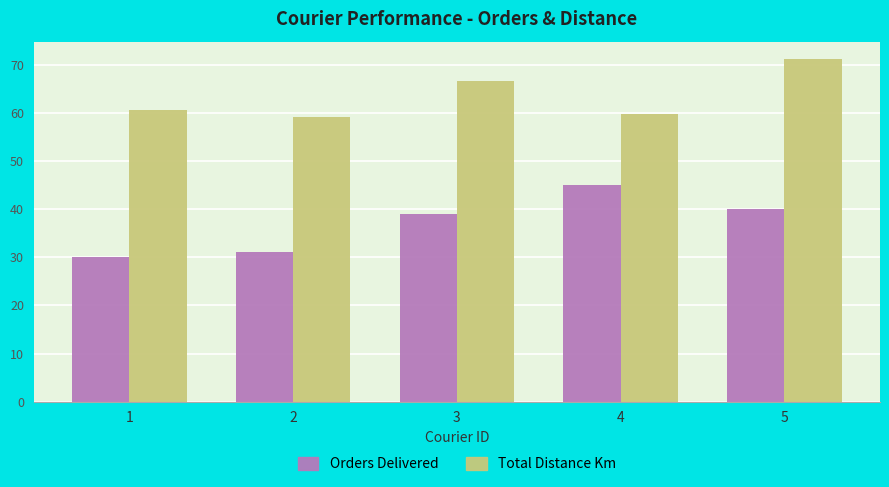

Rank the categories by Total Distance Km value from lowest to highest.

2, 4, 1, 3, 5